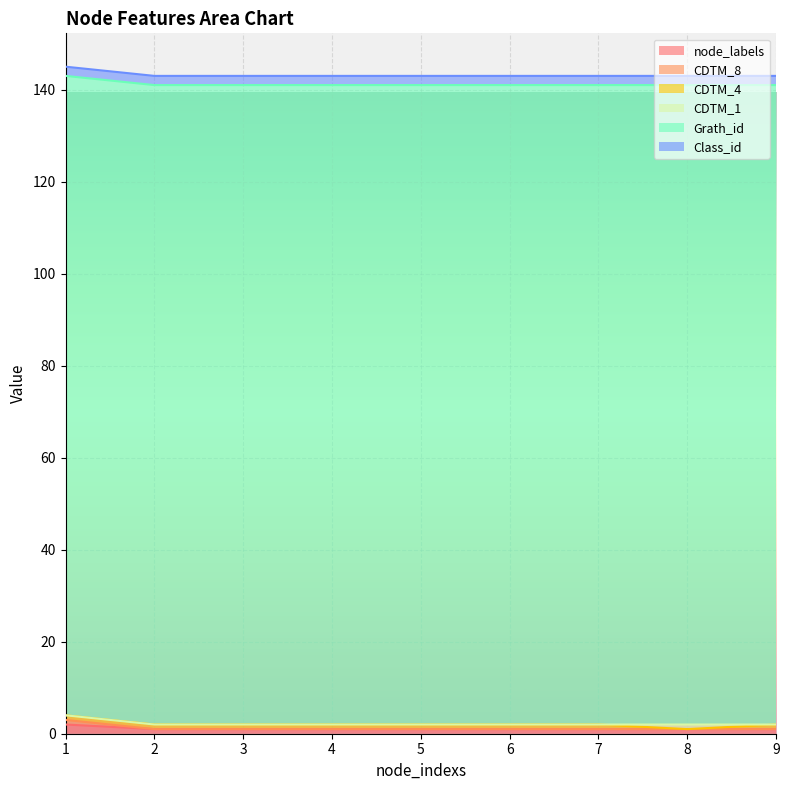

The Class_id series shows 0 at 2. True or false?

False